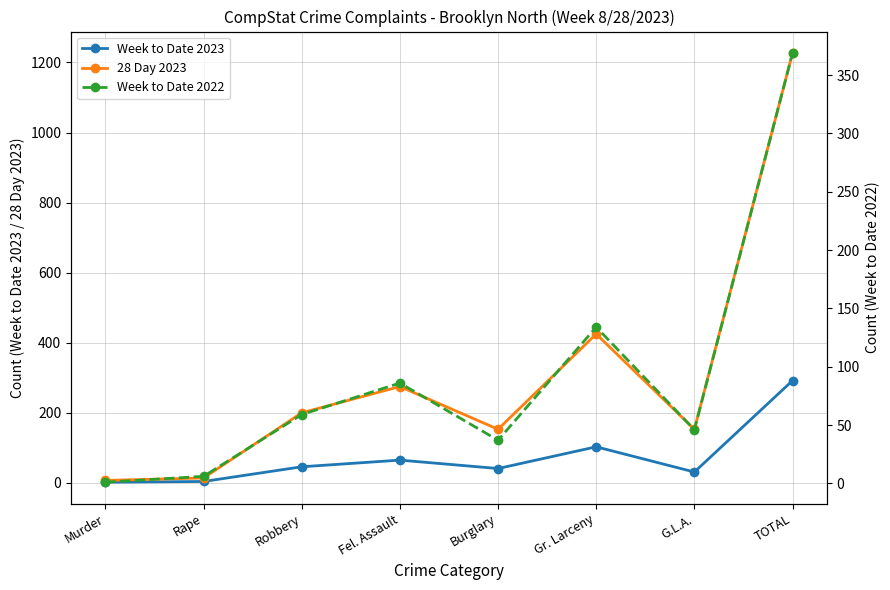

At Rape, list the series in order from largest to smallest.

28 Day 2023, Week to Date 2022, Week to Date 2023